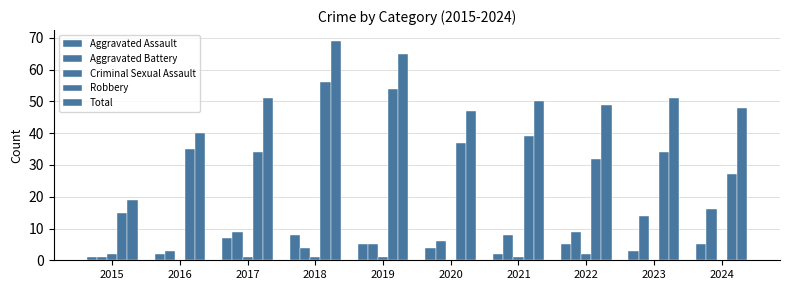

Which category has the lowest value across all series?

2016